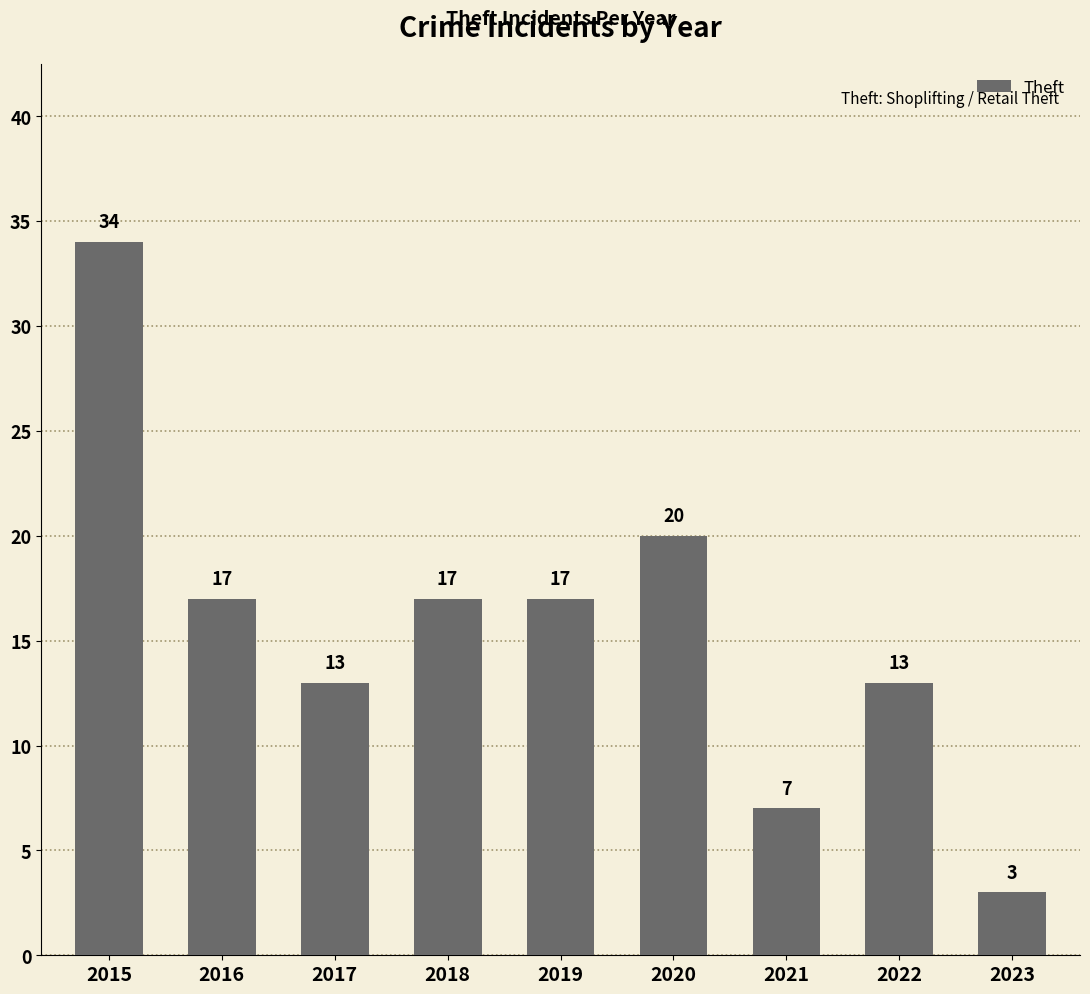

Which label corresponds to the largest value in the chart?

2015